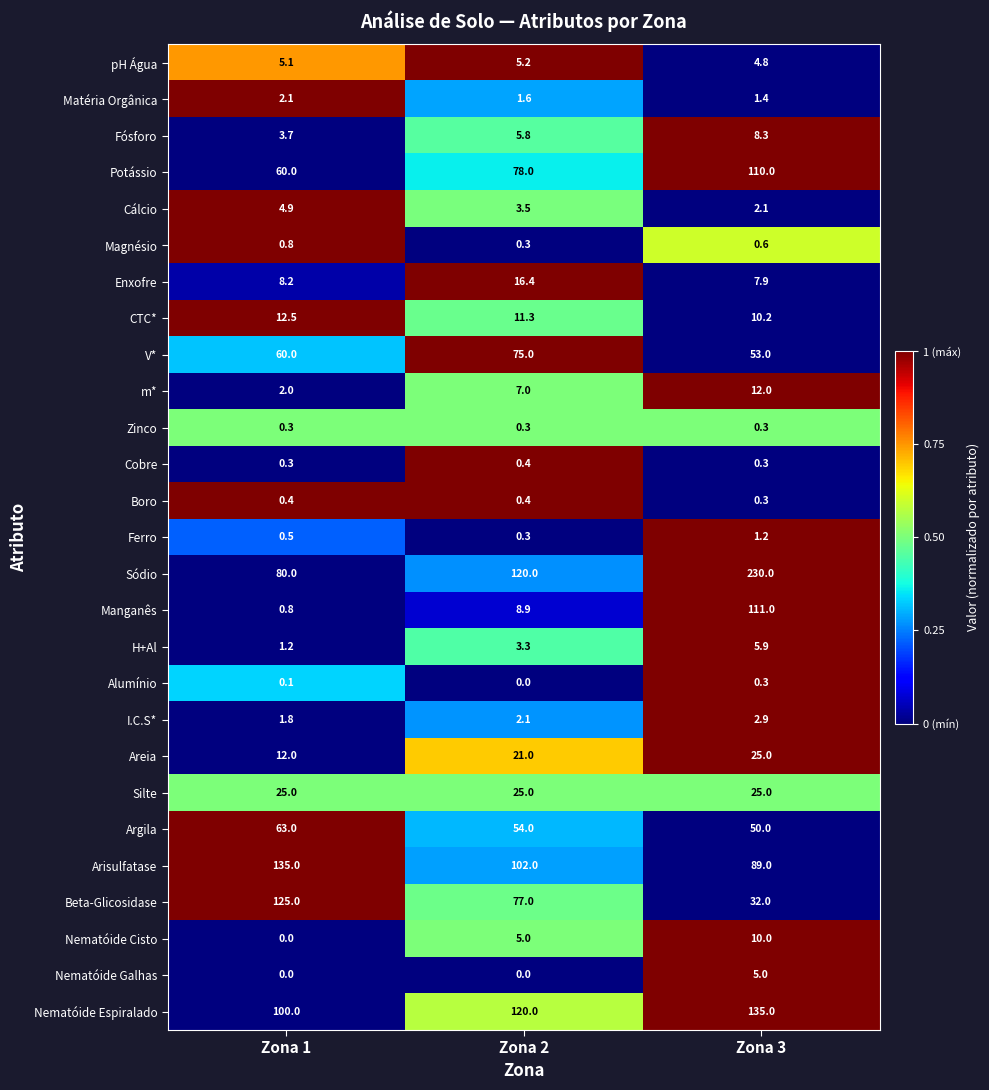

True or false: Areia has a value of 21.2 at Zona 1.

False